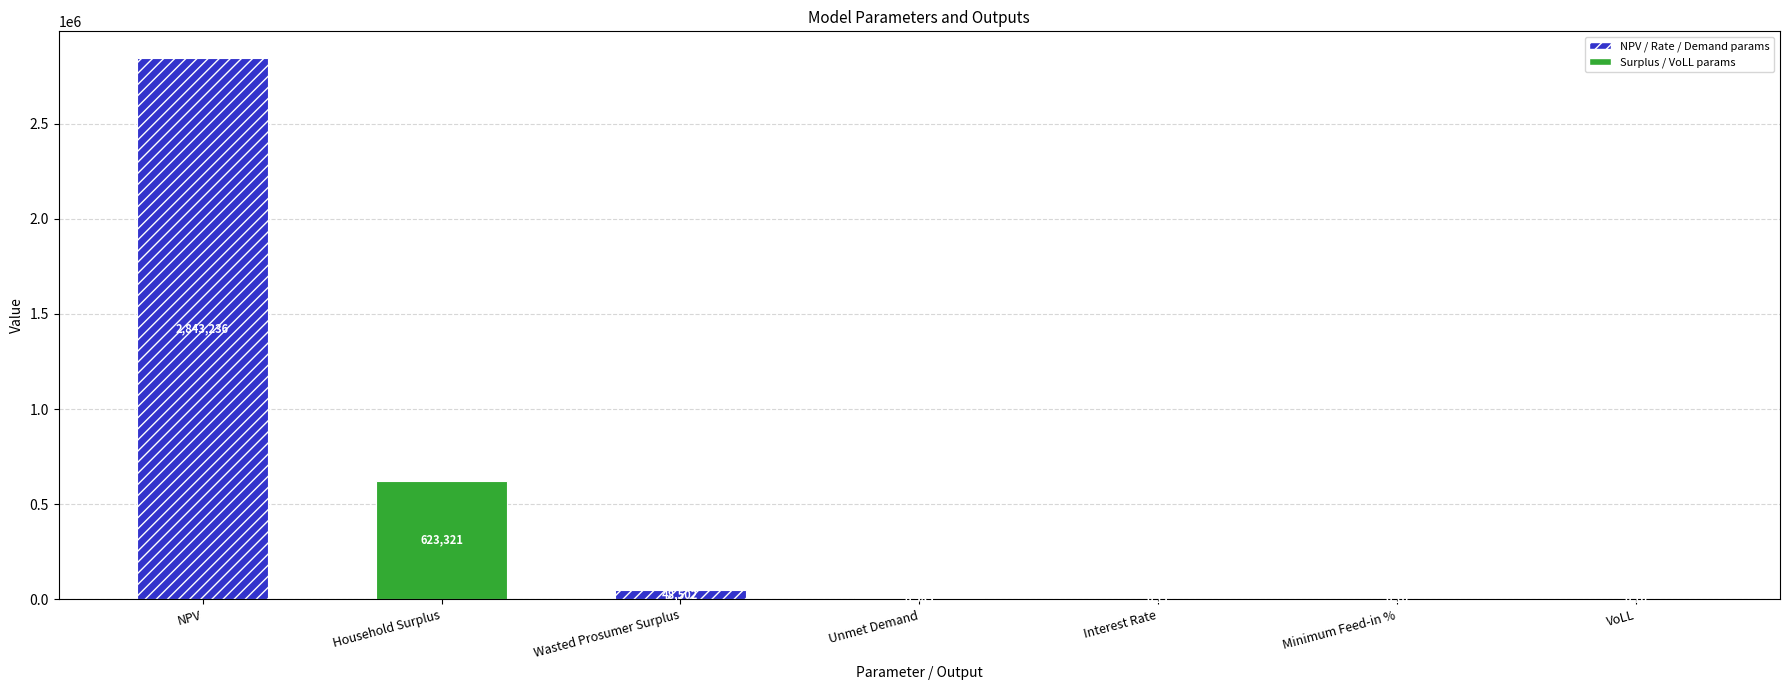

Approximately how many times larger is the value at NPV compared to Wasted Prosumer Surplus?

58.6